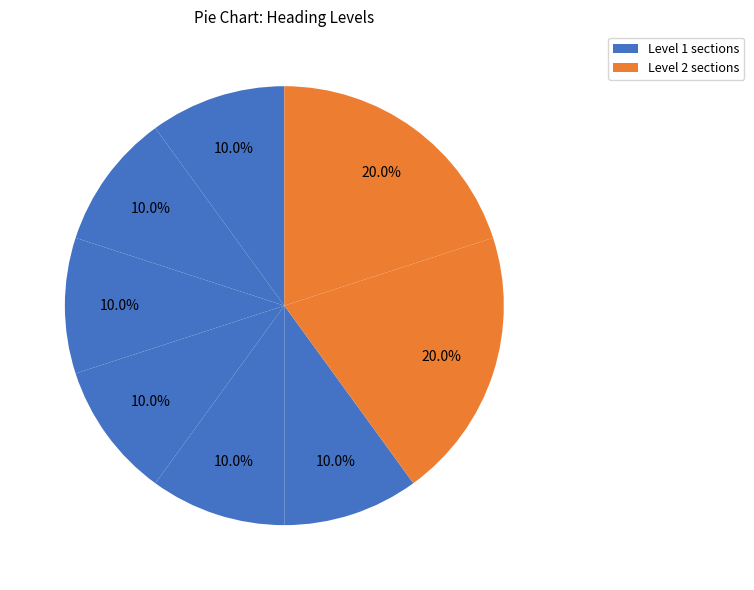

Count the number of slices in the pie.

8